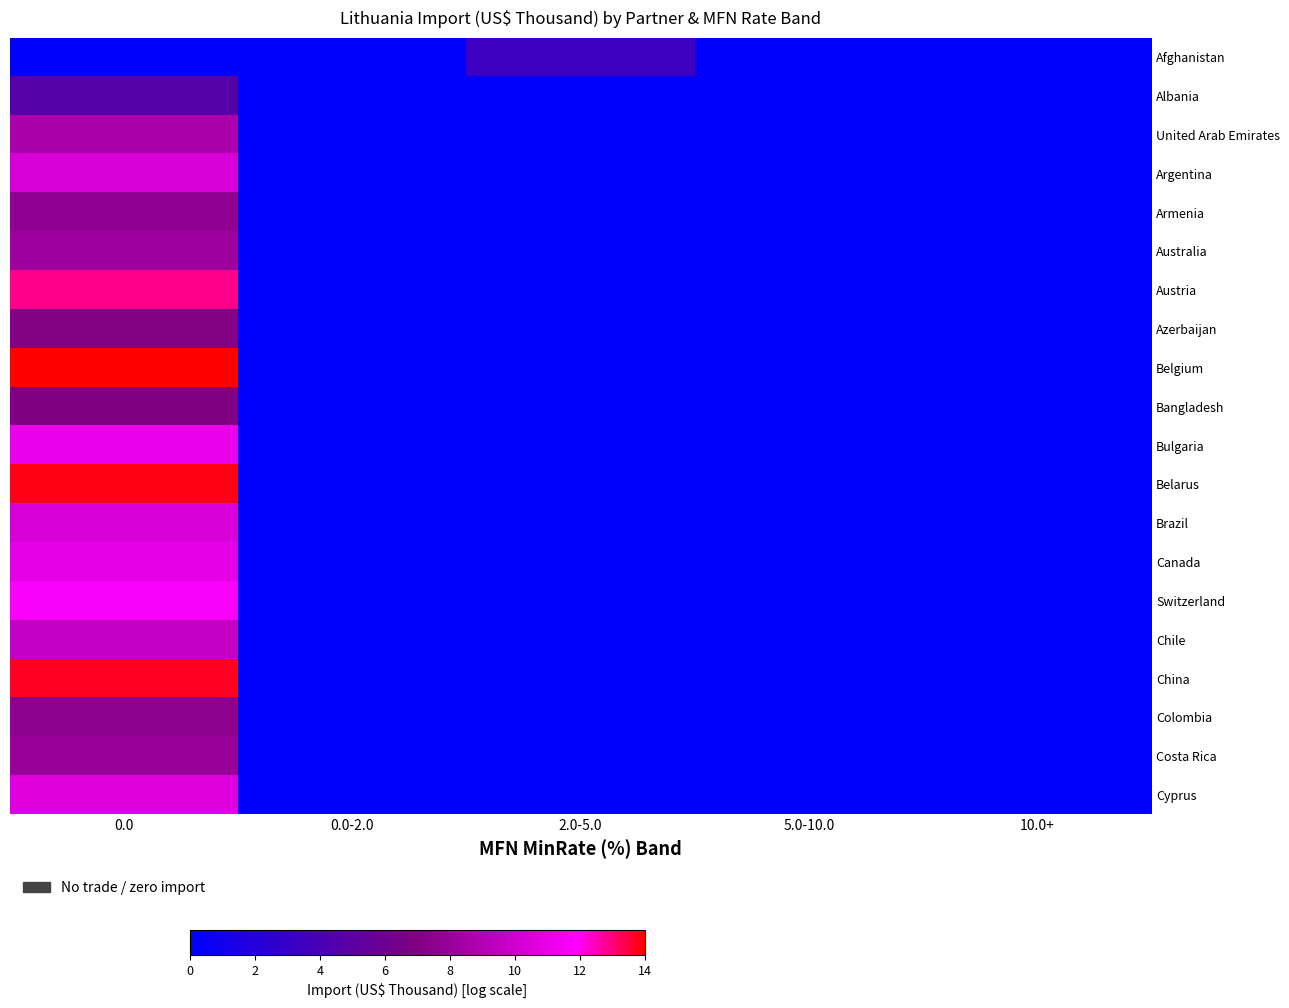

What is the total value across all series at 2.0-5.0?

3.4